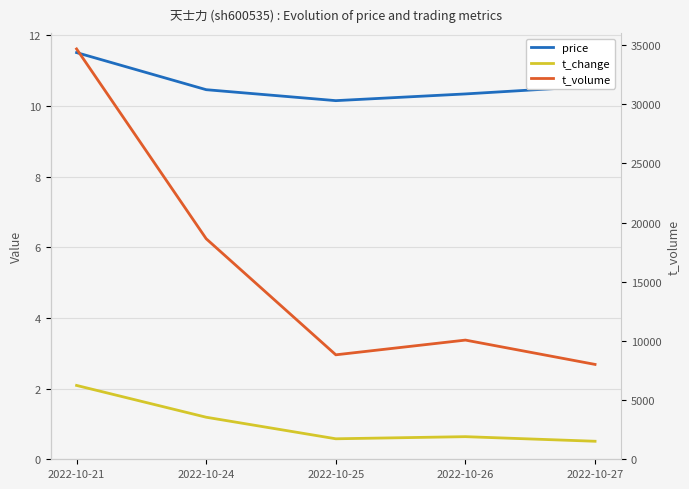

List the series in order of their peak value, lowest first.

t_change, price, t_volume